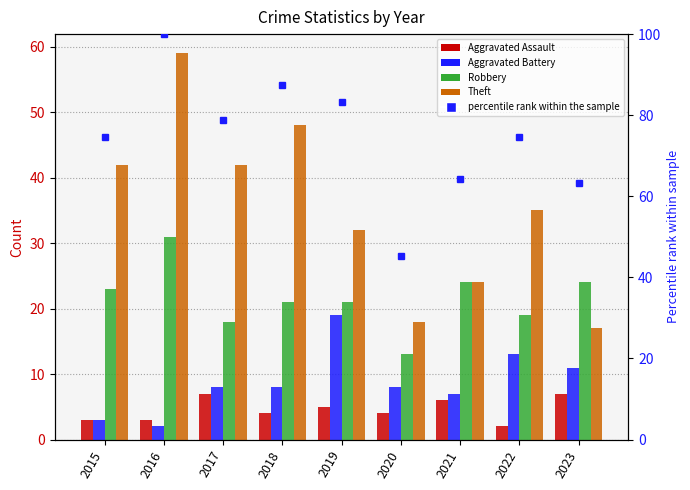

List the labels in order of Aggravated Battery value, largest first.

2019, 2022, 2023, 2017, 2018, 2020, 2021, 2015, 2016